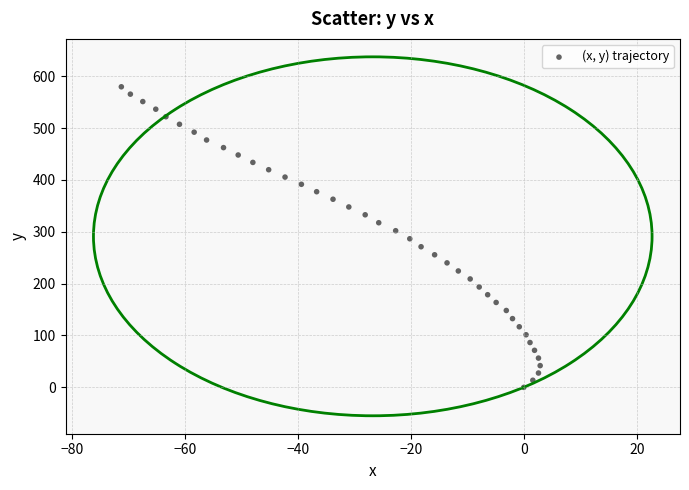

What is the range of Y values (max minus min)?

579.5